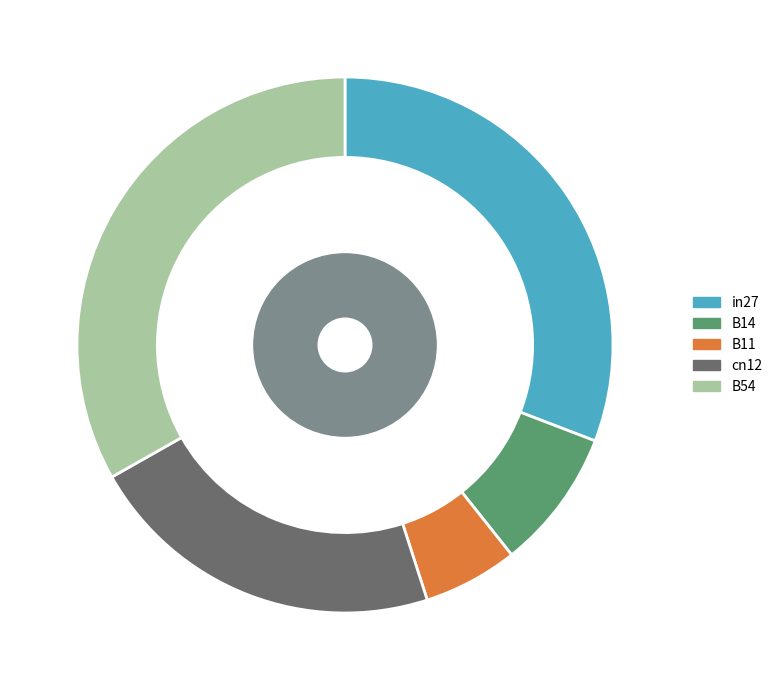

The cn12 slice represents 11% of the pie. True or false?

False